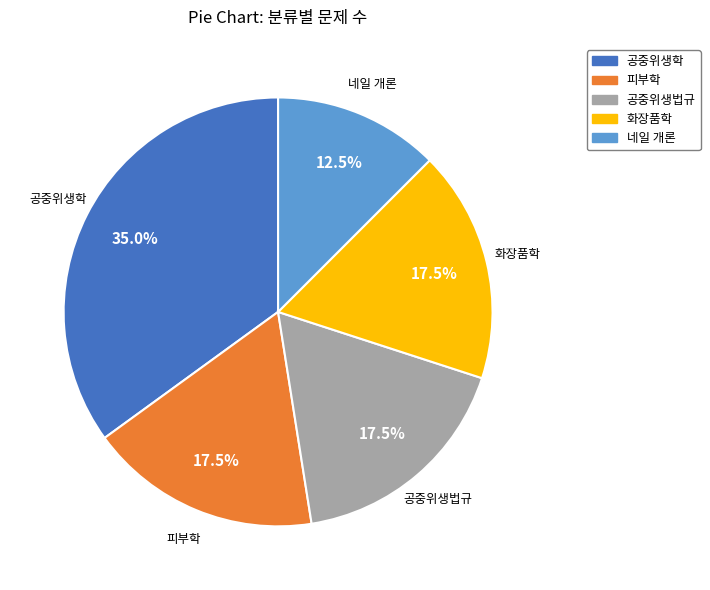

To the nearest percent, what is the difference between the largest and smallest slice percentages?

22%